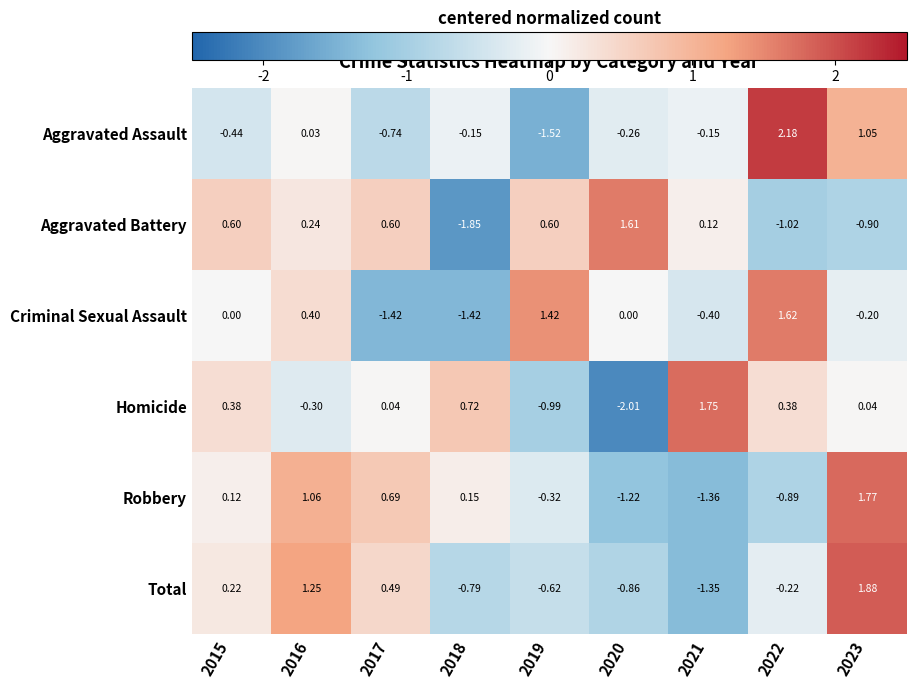

Rank the series by their maximum value, from highest to lowest.

Aggravated Assault, Total, Robbery, Homicide, Criminal Sexual Assault, Aggravated Battery